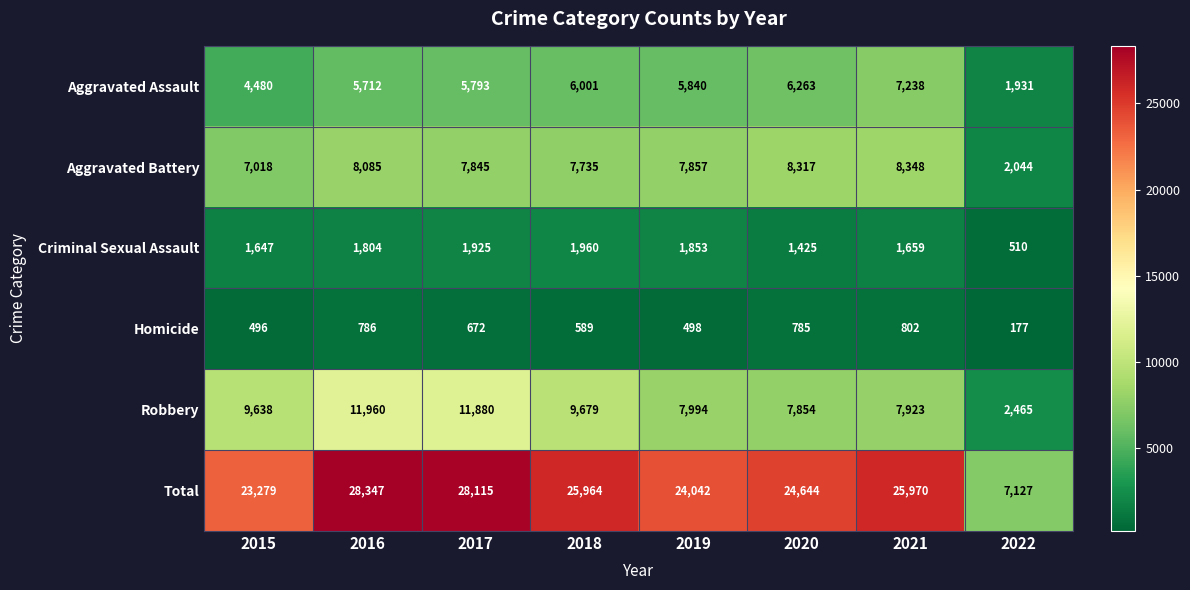

What is the lowest value of the Criminal Sexual Assault series?

510